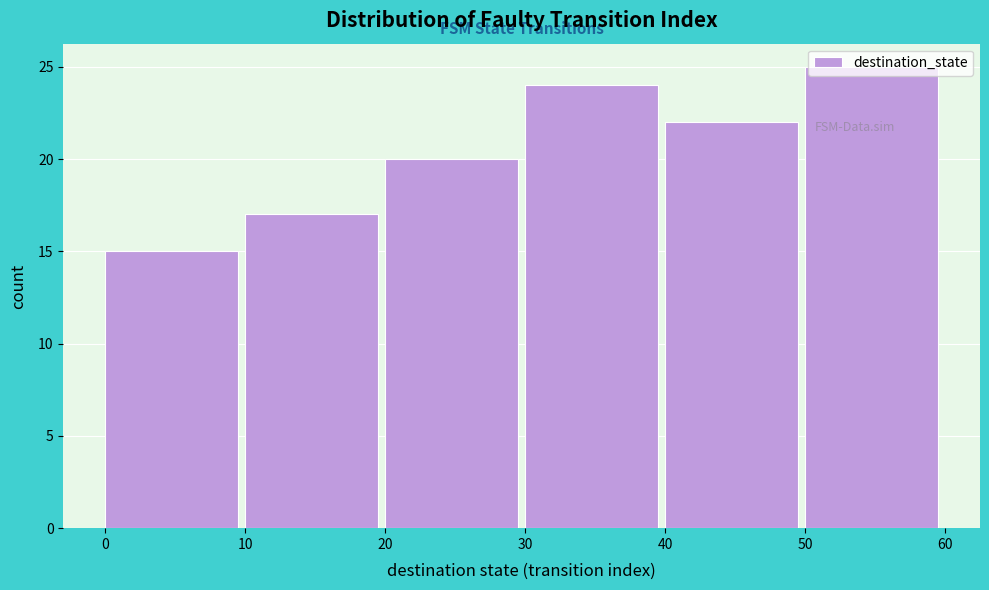

What is the height of the bar covering 0 to 10 on the x-axis? The values are not printed on the chart, so give them approximately, as read against the axis.

15